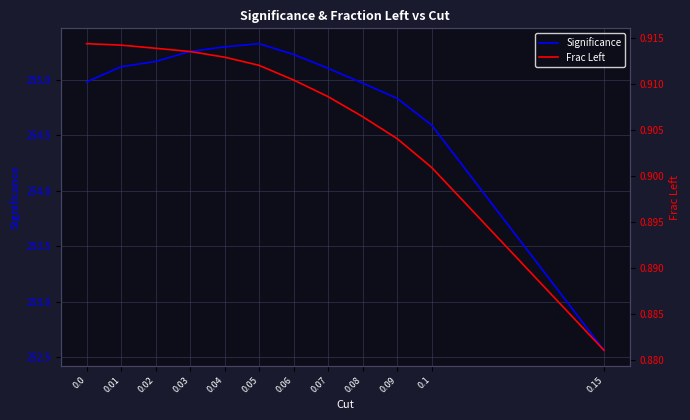

True or false: Frac Left has more than 1 interior local peaks.

False